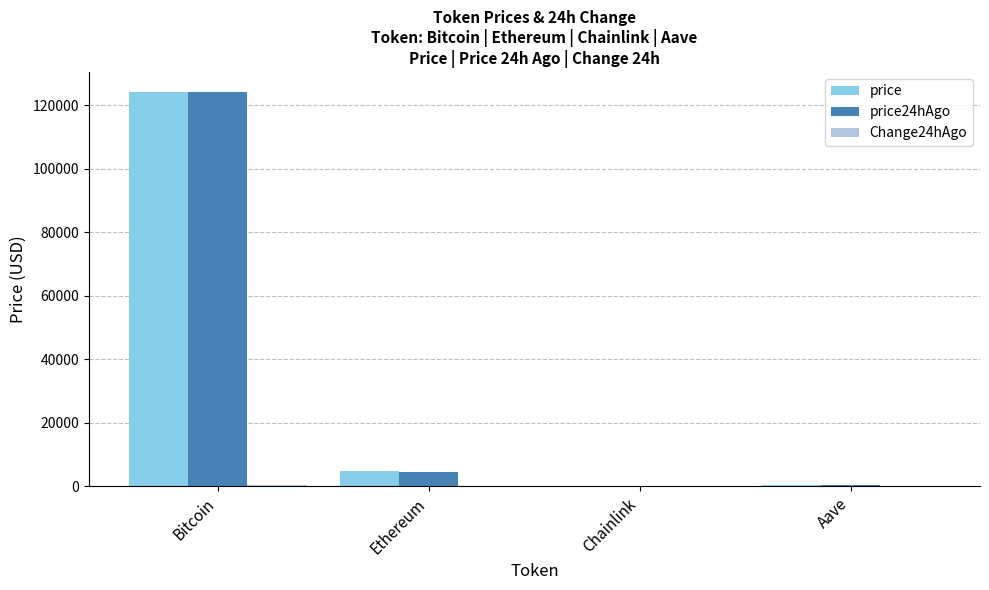

What is the average value of the price24hAgo series?

32197.7